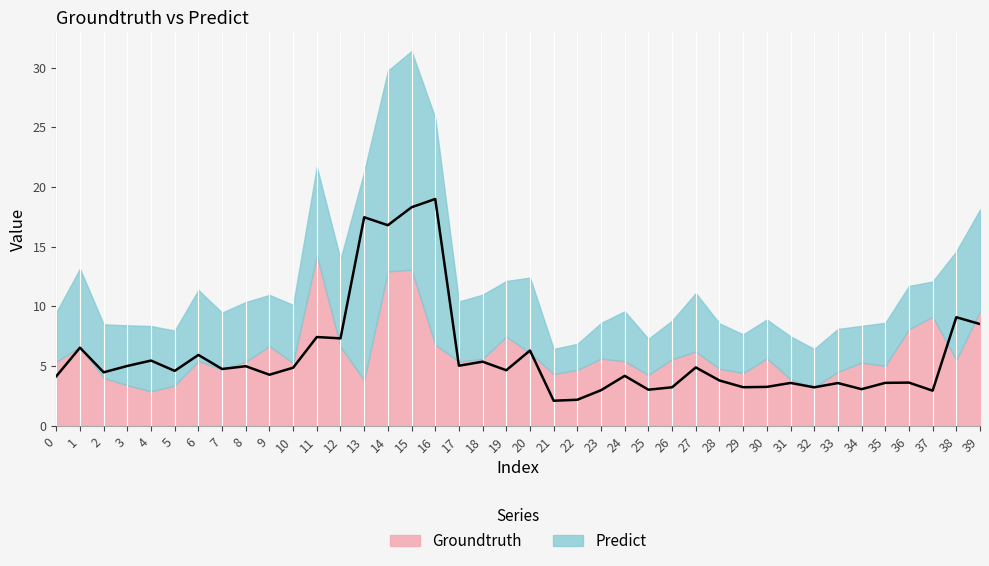

The chart shows a value of 2.6 at 28. True or false?

False